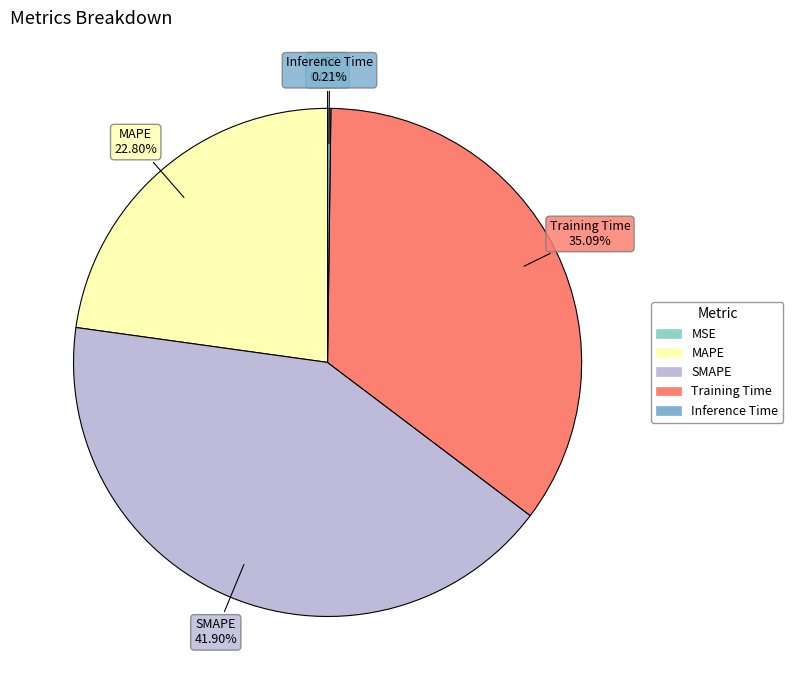

Does MAPE account for over 50% of the chart?

No